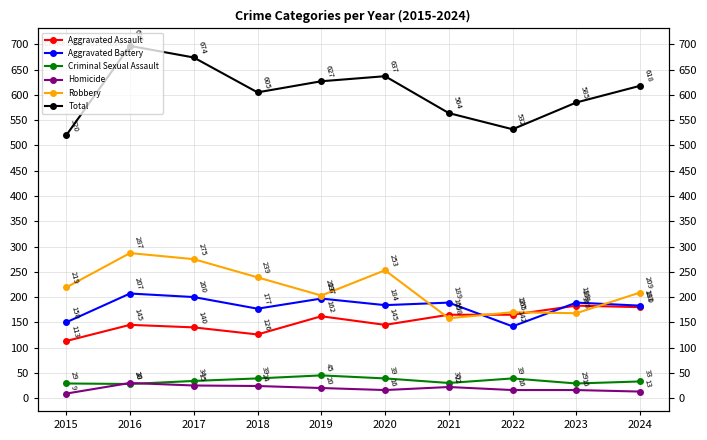

List the series in order of their peak value, highest first.

Total, Robbery, Aggravated Battery, Aggravated Assault, Criminal Sexual Assault, Homicide